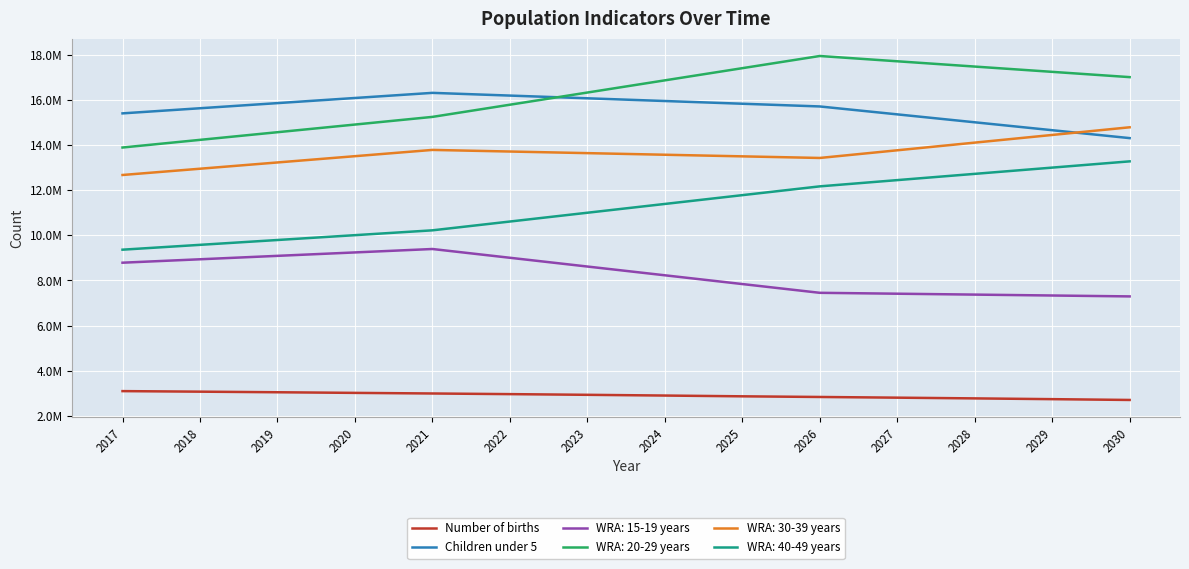

Is this an area chart (filled region under the line)?

No